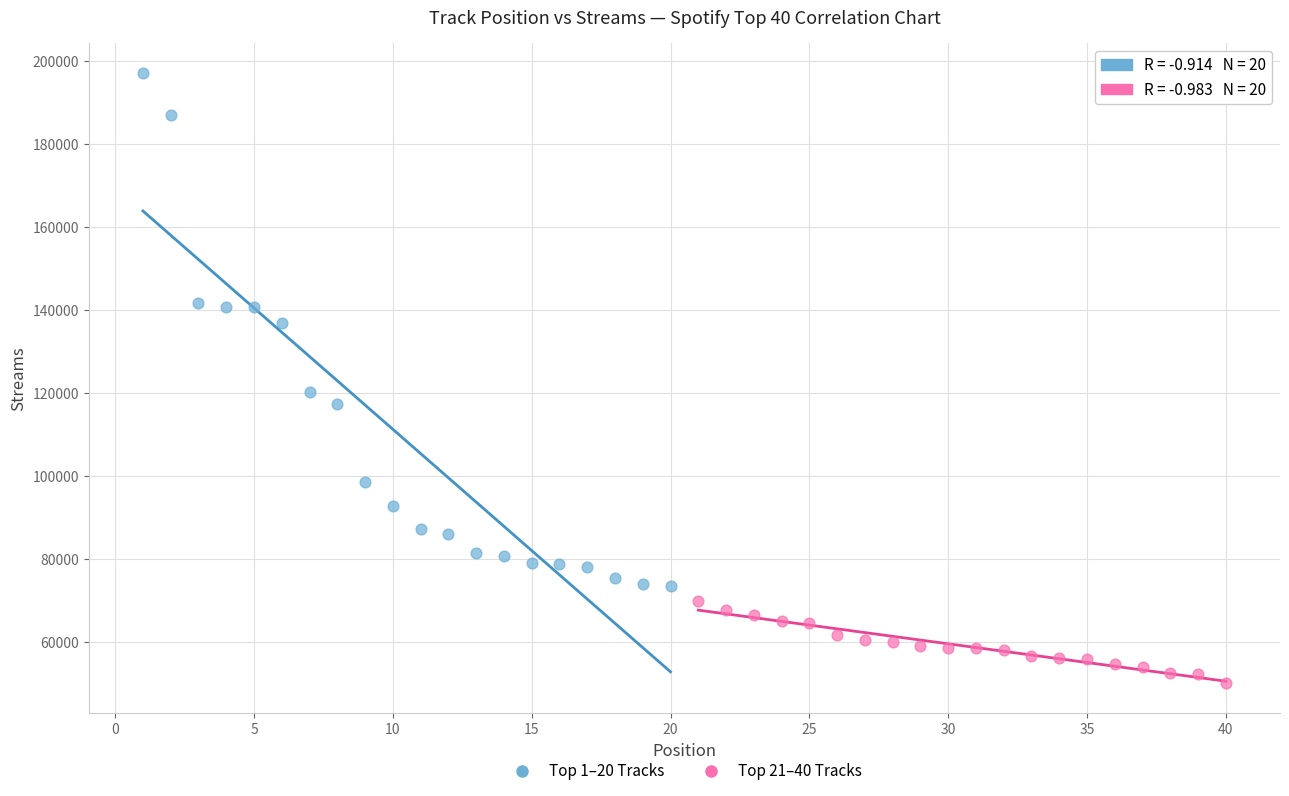

Which series contains the highest Y value?

Top 1–20 Tracks